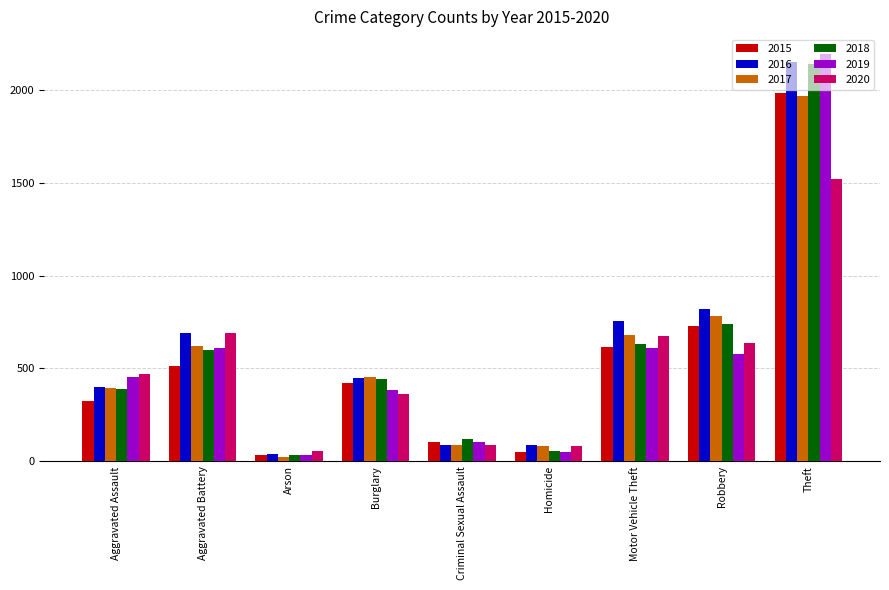

At how many categories does at least one series exceed 1850?

1